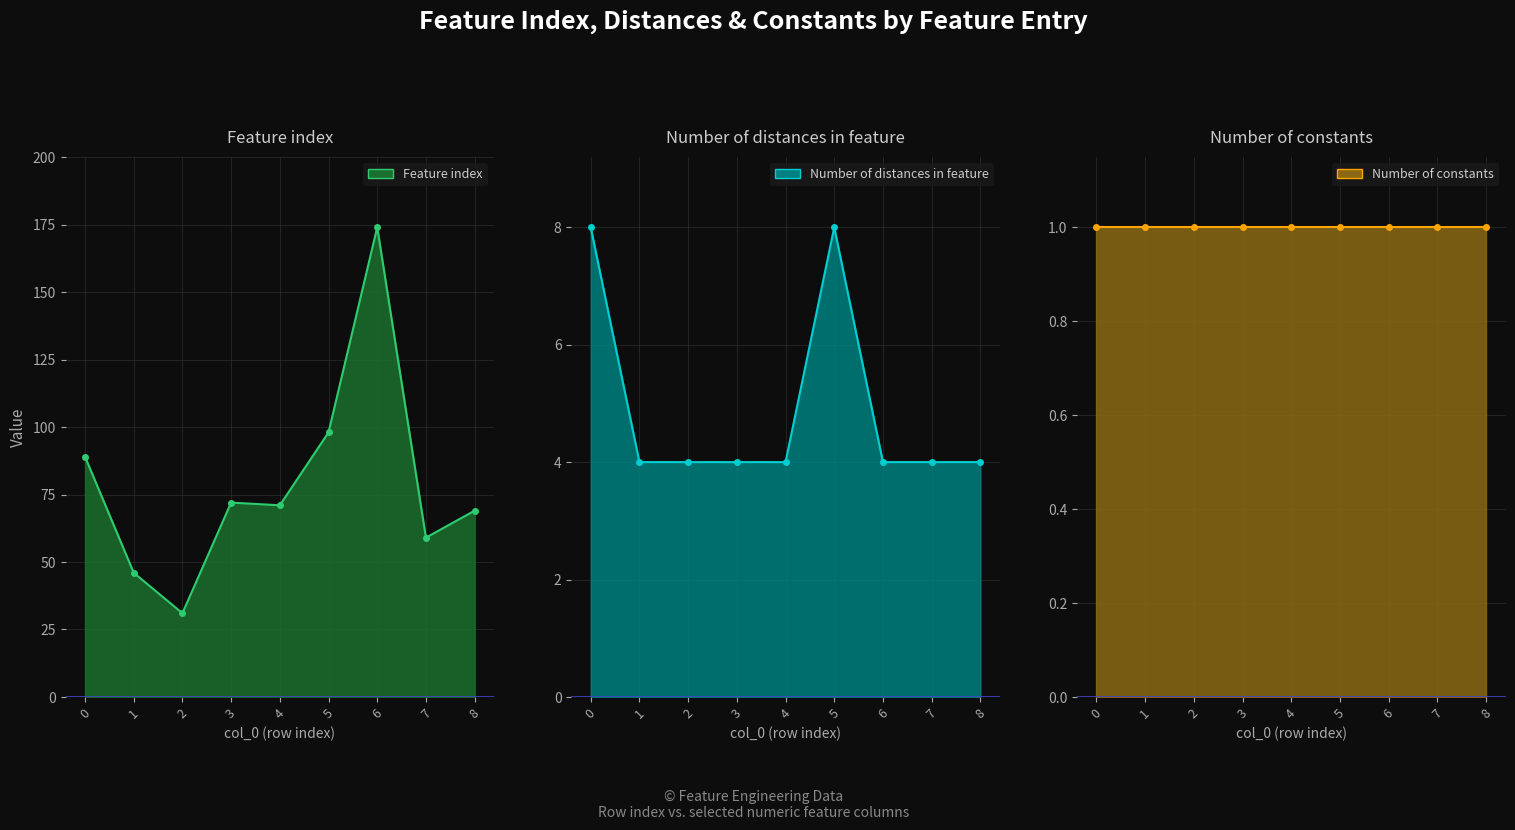

Which series has the largest total across all categories?

Feature index_line